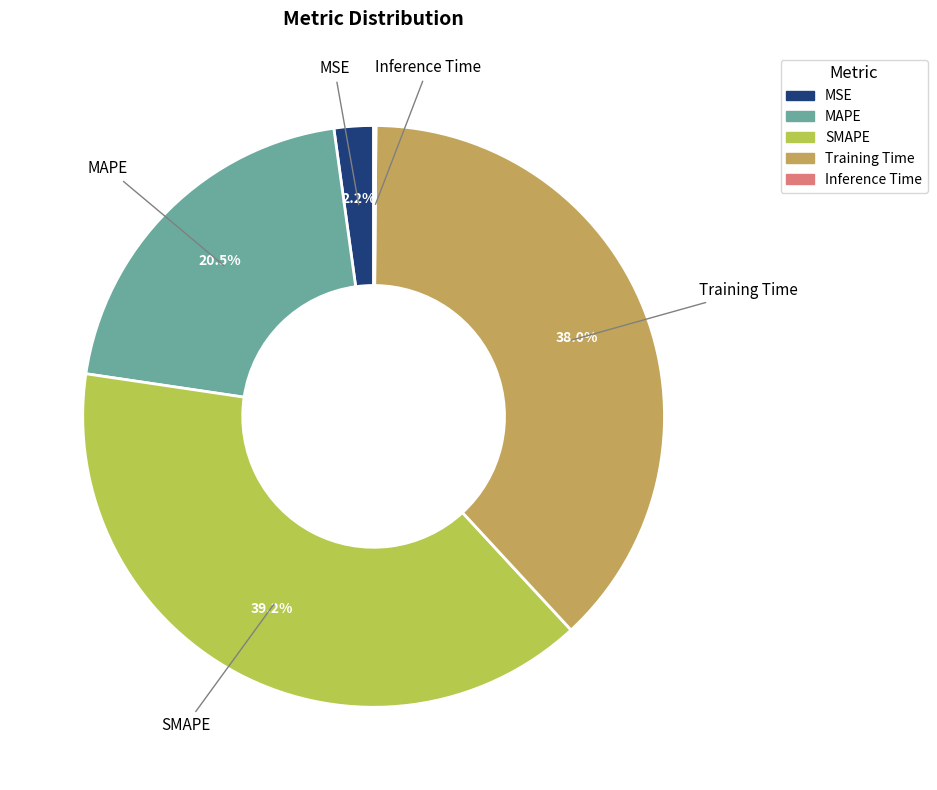

Between Training Time and MAPE, which is larger?

Training Time